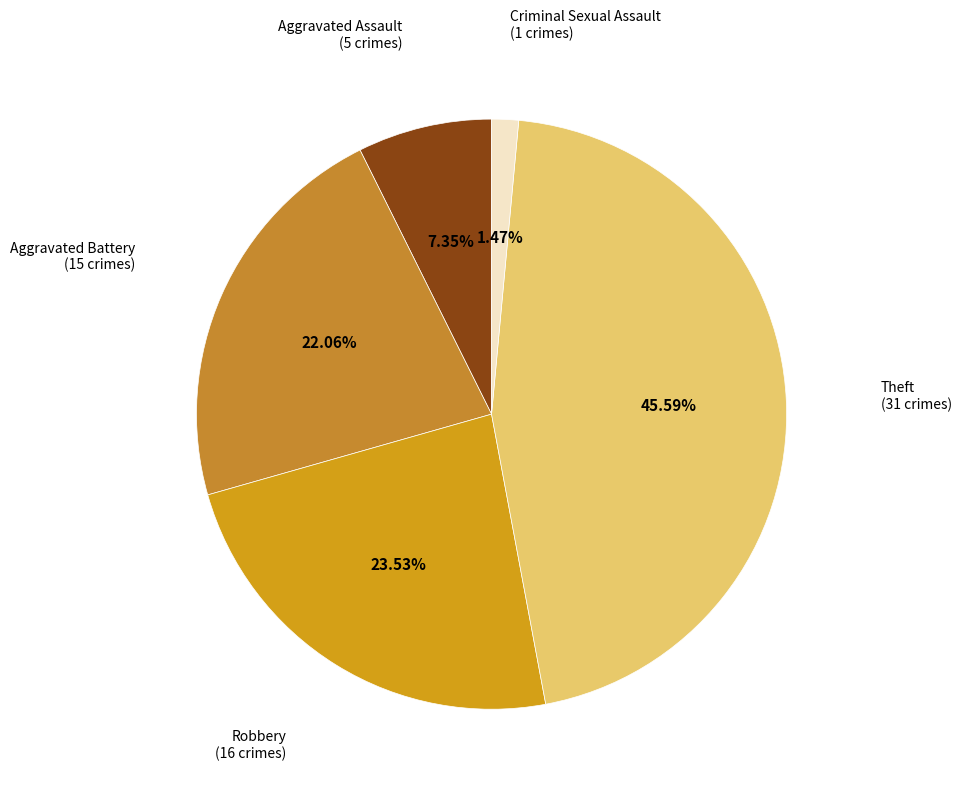

Which category has the biggest portion of the pie?

Theft